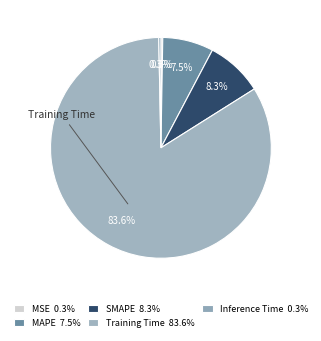

How many segments does this pie chart have?

5